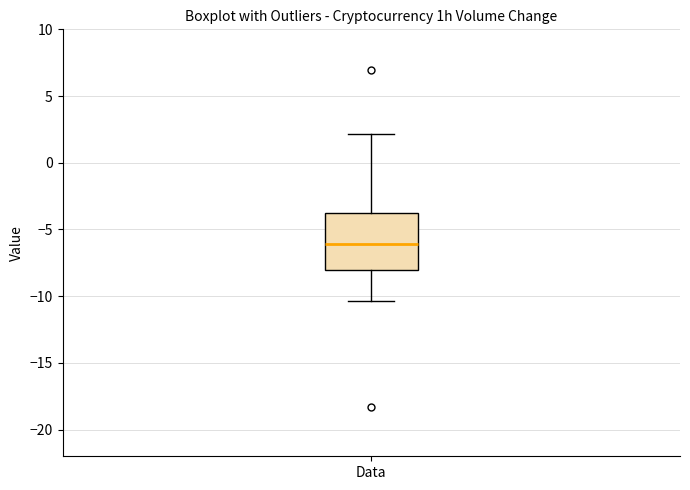

Read this box plot against the y-axis: the position of the median line, the range covered by the box, and the ends of both whiskers. The values are not printed on the chart, so give them approximately, as read against the axis.

median -6.0, box -8.0 to -3.5, whiskers -10.5 to 2.0